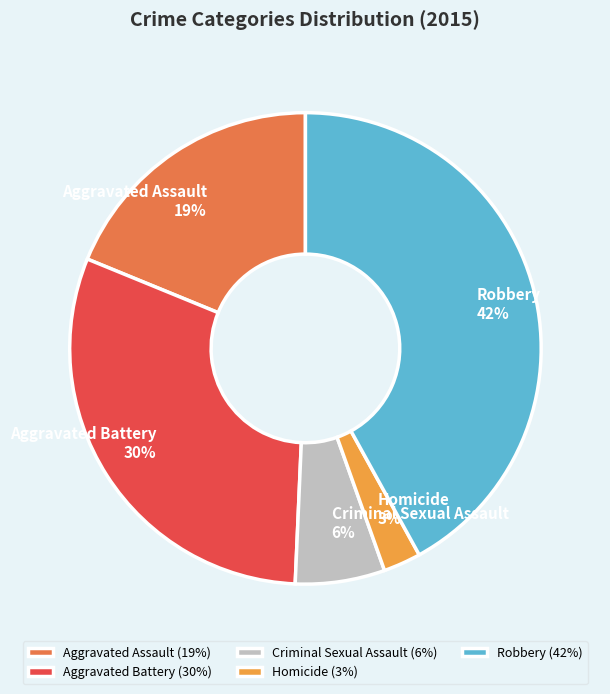

Do Aggravated Battery and Criminal Sexual Assault together represent more than half of the pie?

No